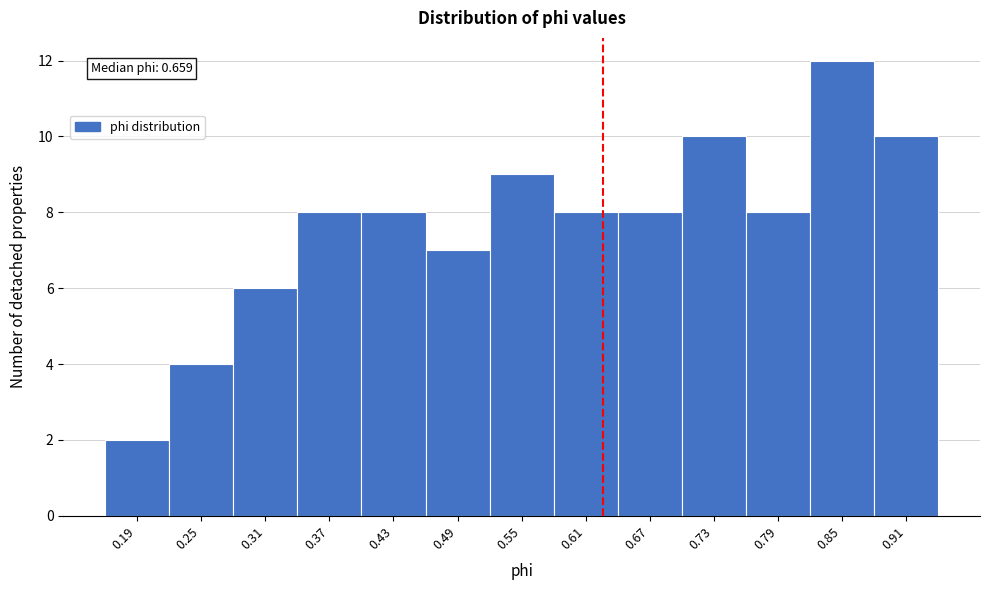

Reading left to right, extract all data points from this chart.

2	4	6	8	8	7	9	8	8	10	8	12	10